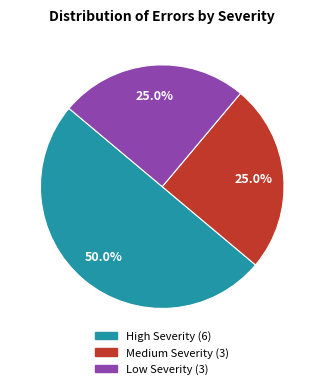

Which has a higher value, Medium Severity or High Severity?

High Severity